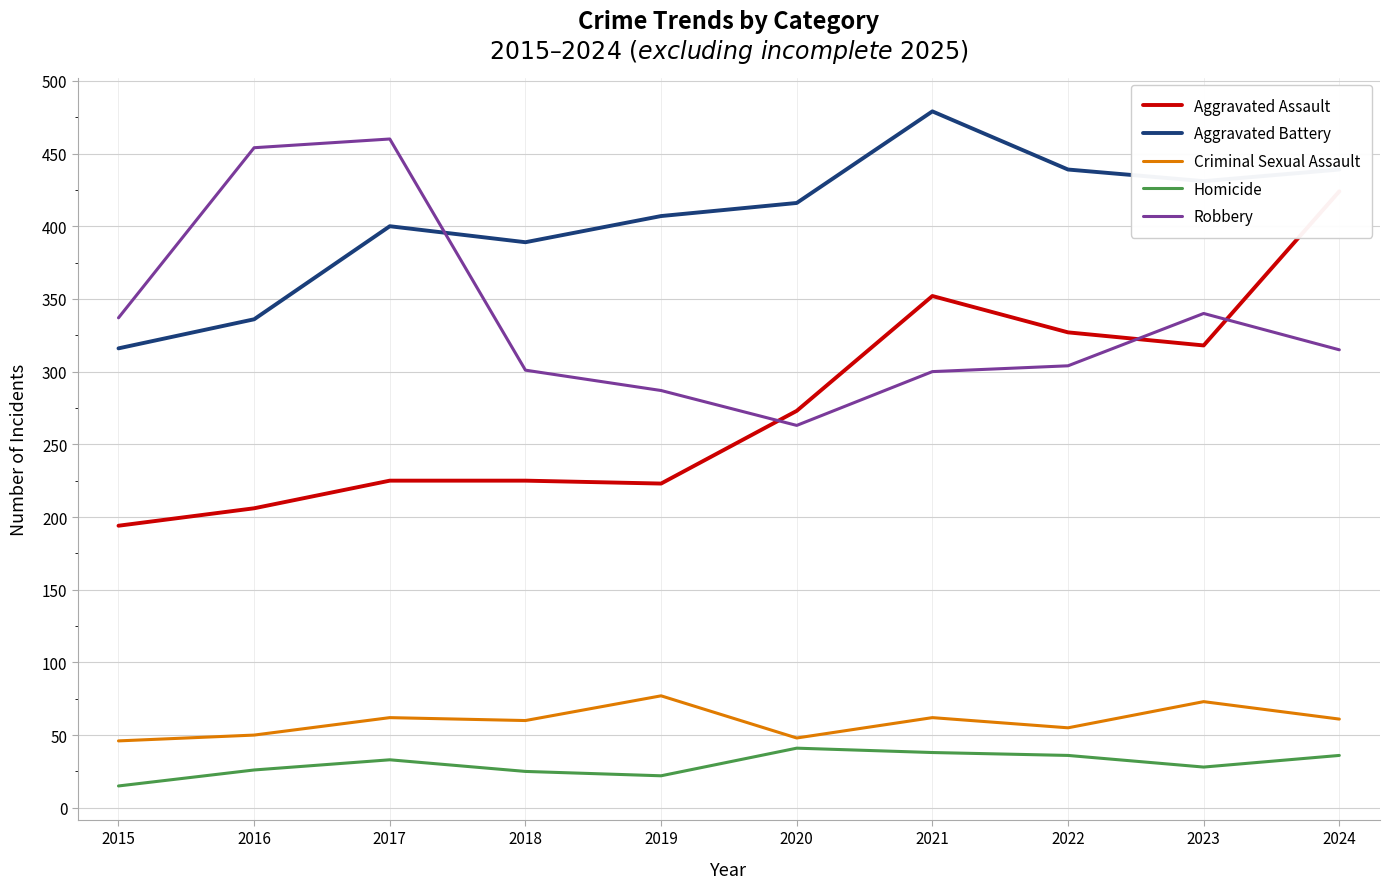

What is the total value across all series at 2018?

1000